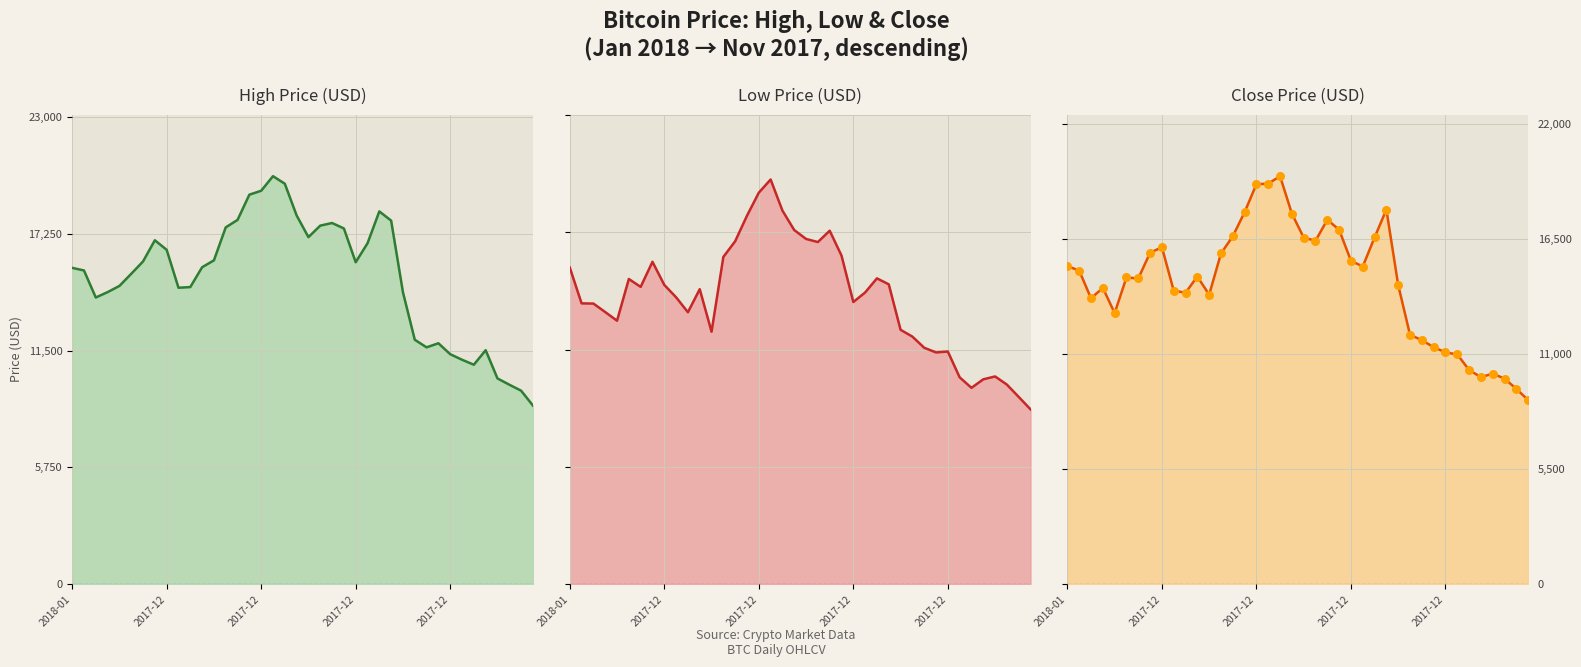

At how many categories does at least one series exceed 13404?

29